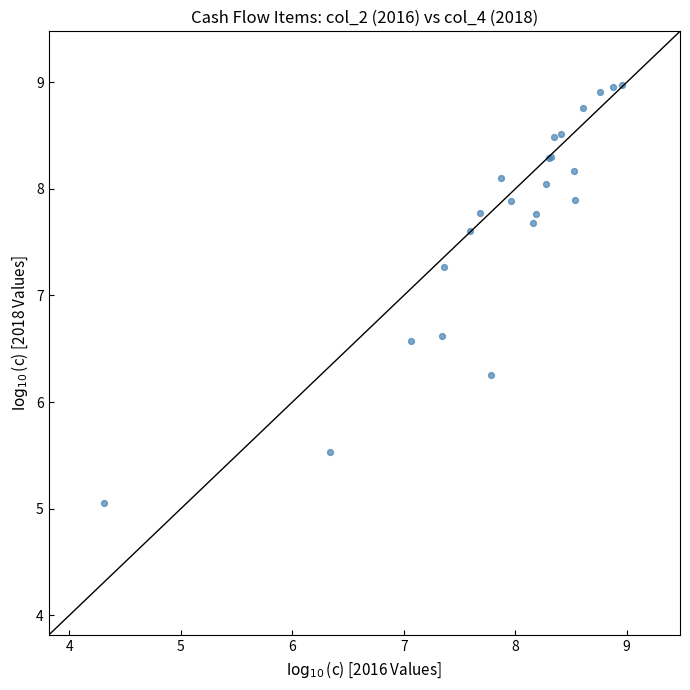

What Y value in the scatter plot is closest to 7?

7.3